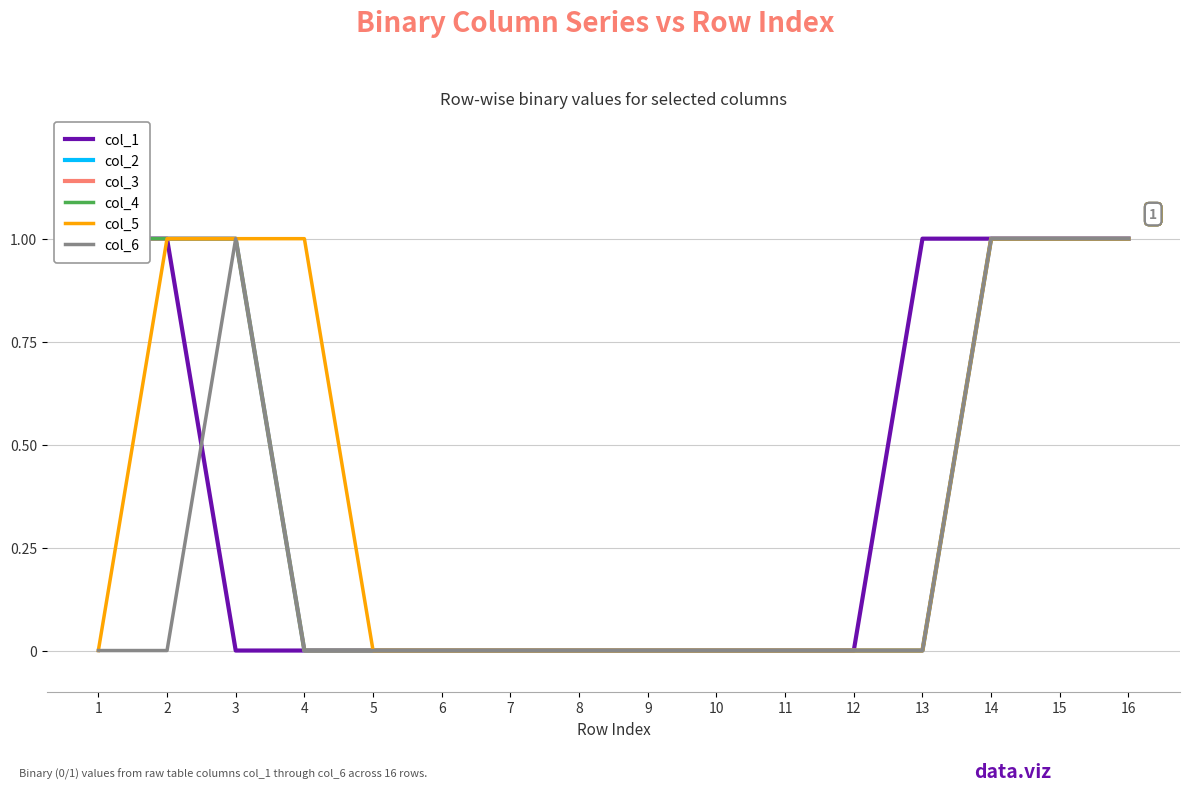

Reading left to right, transcribe all the data shown in this chart.

col_1: 1	1	0	0	0	0	0	0	0	0	0	0	1	1	1	1
col_2: 1	1	1	0	0	0	0	0	0	0	0	0	0	1	1	1
col_3: 1	1	1	0	0	0	0	0	0	0	0	0	0	1	1	1
col_4: 1	1	1	0	0	0	0	0	0	0	0	0	0	1	1	1
col_5: 0	1	1	1	0	0	0	0	0	0	0	0	0	1	1	1
col_6: 0	0	1	0	0	0	0	0	0	0	0	0	0	1	1	1